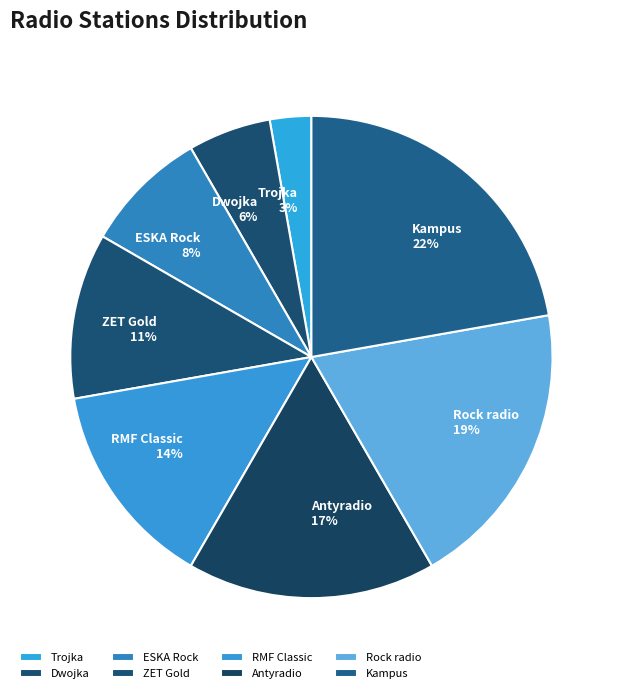

True or false: Trojka accounts for 3% of the total.

True